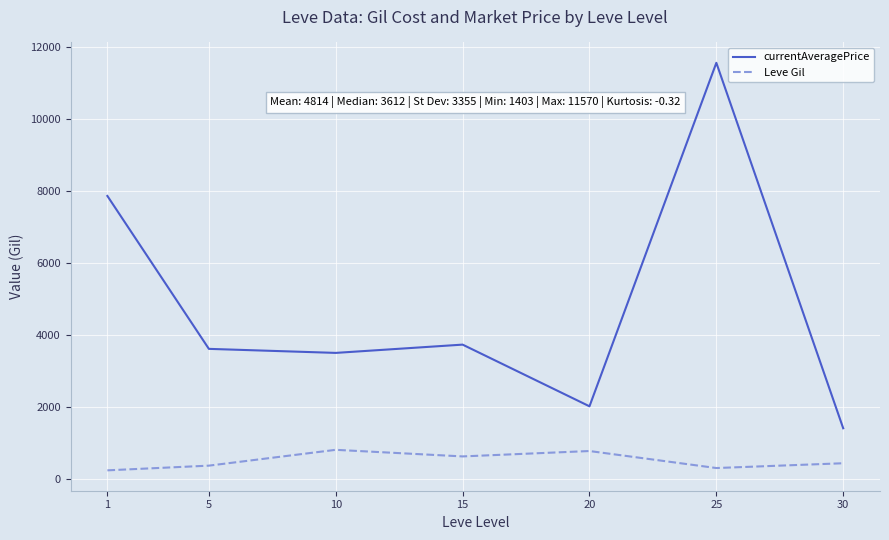

Does the chart display data point markers on the line(s)?

No